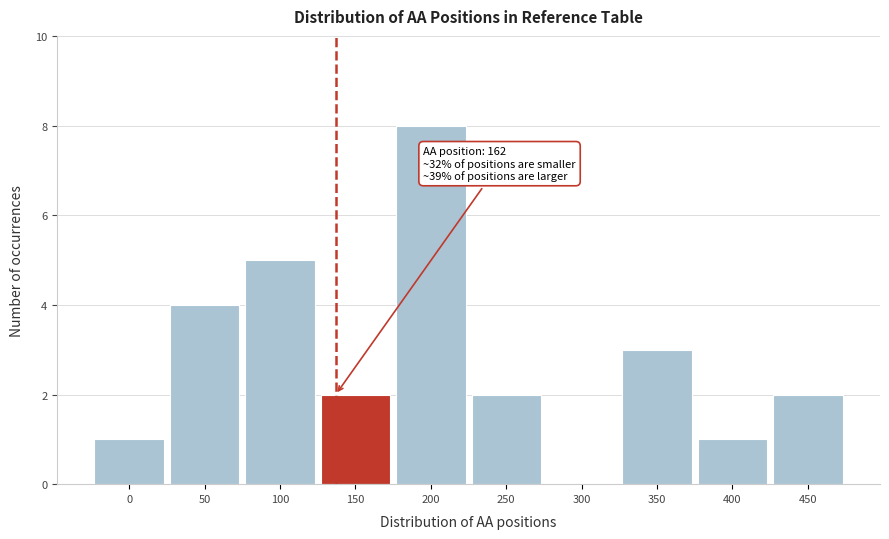

Reading left to right, what are all the values shown in this chart?

0=1	50=4	100=5	150=2	200=8	250=2	300=0	350=3	400=1	450=2